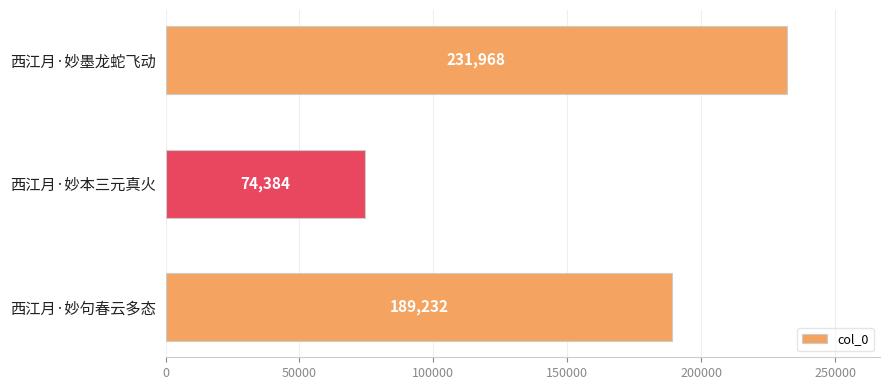

What value does the data have at 西江月·妙句春云多态, to the nearest 100?

189200